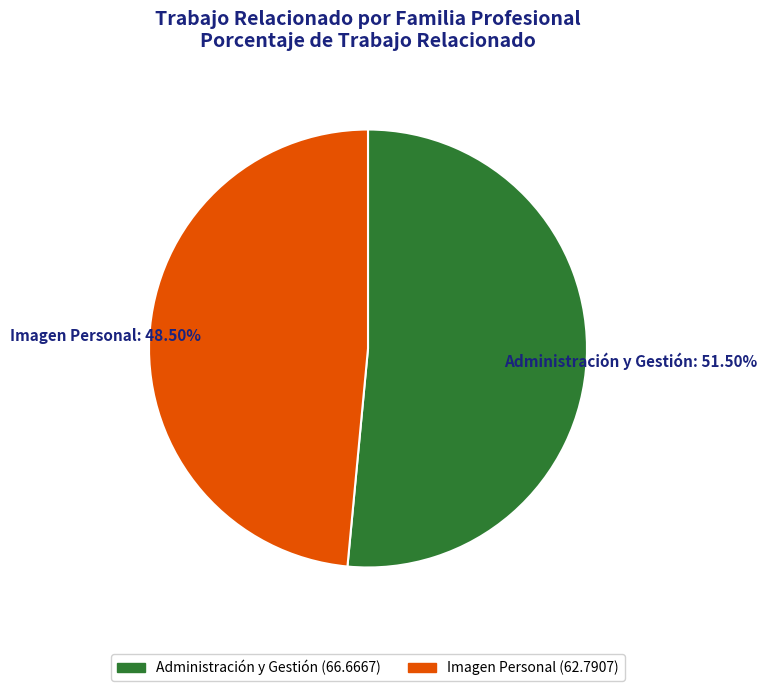

Is Administración y Gestión the majority of the pie?

Yes